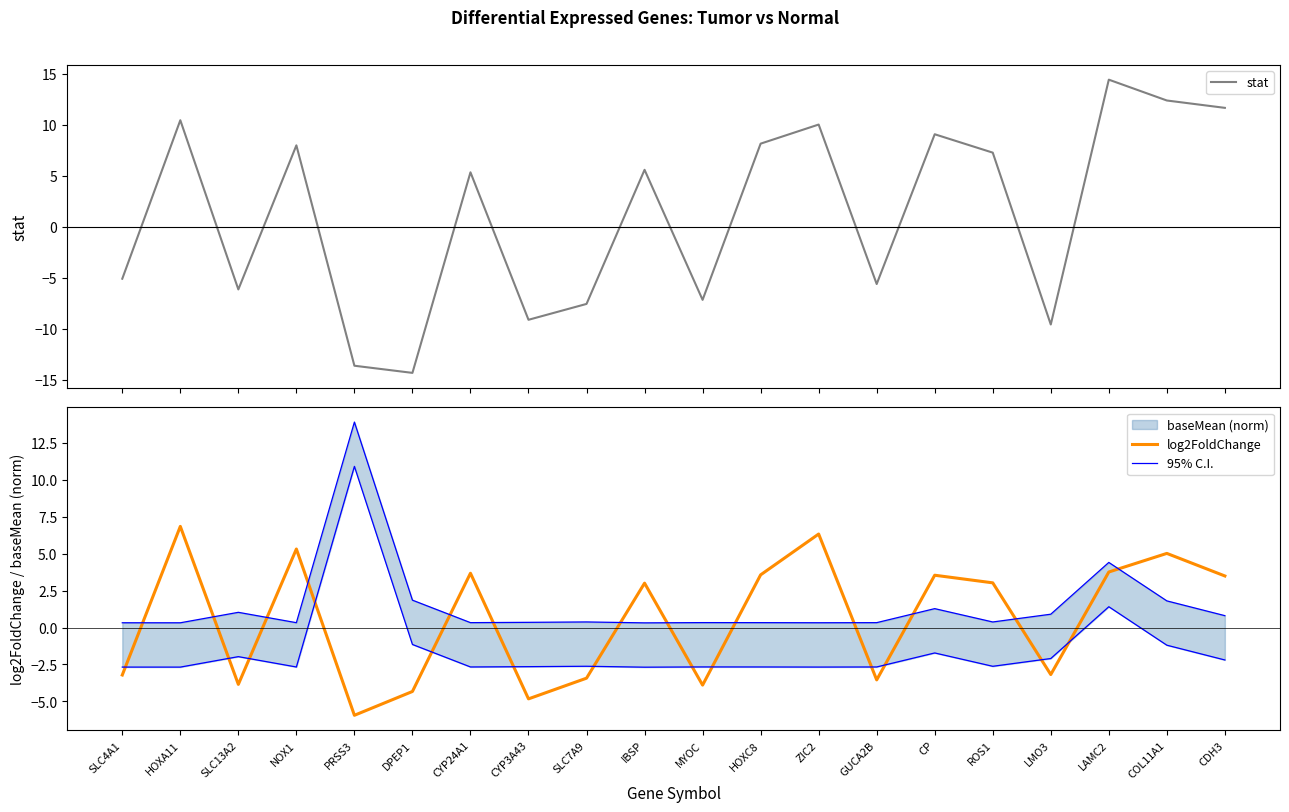

What is the label of the 8th point from the left?

CYP3A43